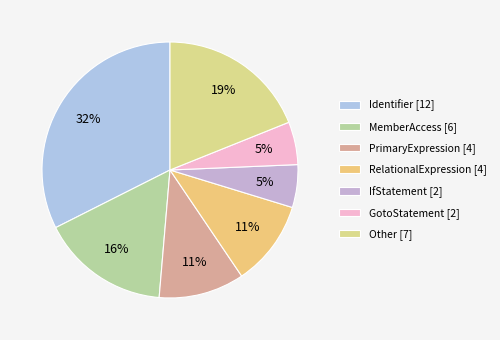

How many slices are in this pie chart?

7